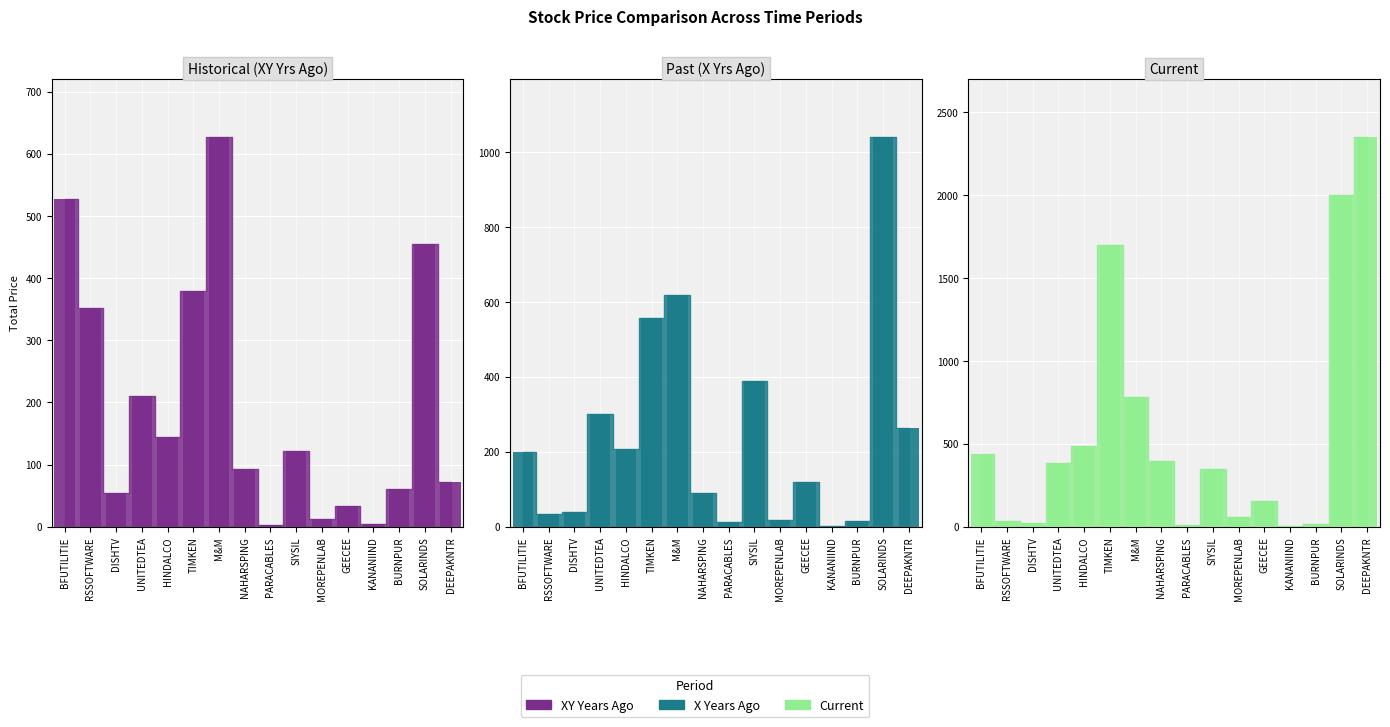

Reading left to right, extract all data points from this chart.

0-18 (xy years ago): 527.0	351.1	53.7	210.9	144.8	378.7	626.9	92.6	3.1	122.4	12.1	33.8	4.5	61.2	455.4	71.5
19-69 (x years ago): 199.4	33.6	40.0	300.6	207.4	555.5	617.7	90.0	11.4	387.5	17.8	118.8	2.7	16.0	1039.6	264.2
70-120 (current): 436.6	32.5	20.7	380.9	483.7	1698.3	781.6	396.9	12.2	348.1	56.7	156.8	4.4	15.0	1999.4	2350.0